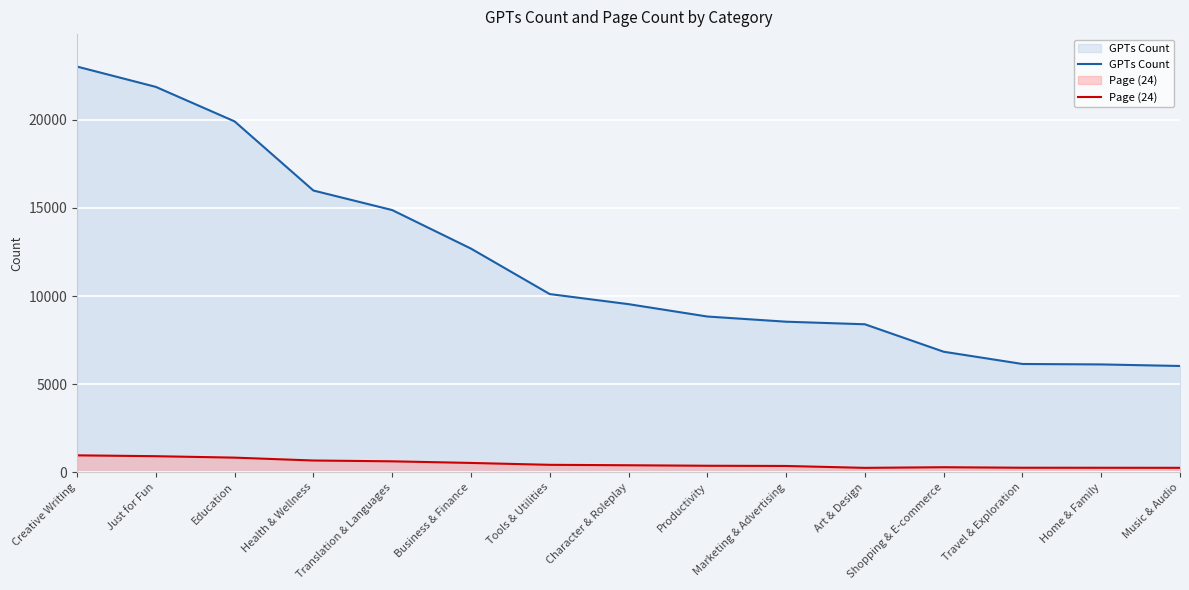

What is the label of the 14th point from the right?

Just for Fun